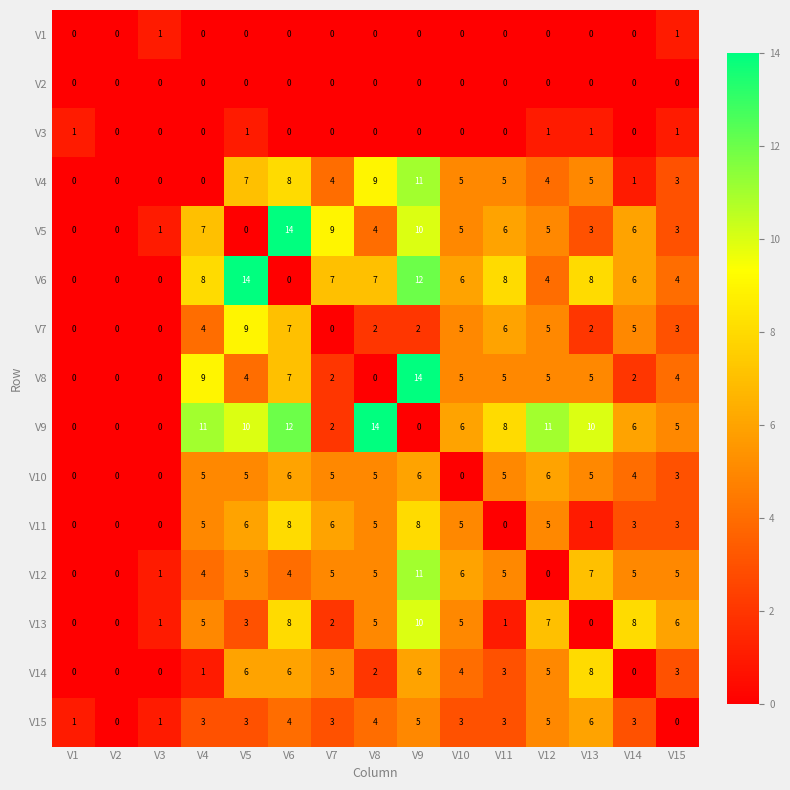

How many positive values does the V1 series have?

2